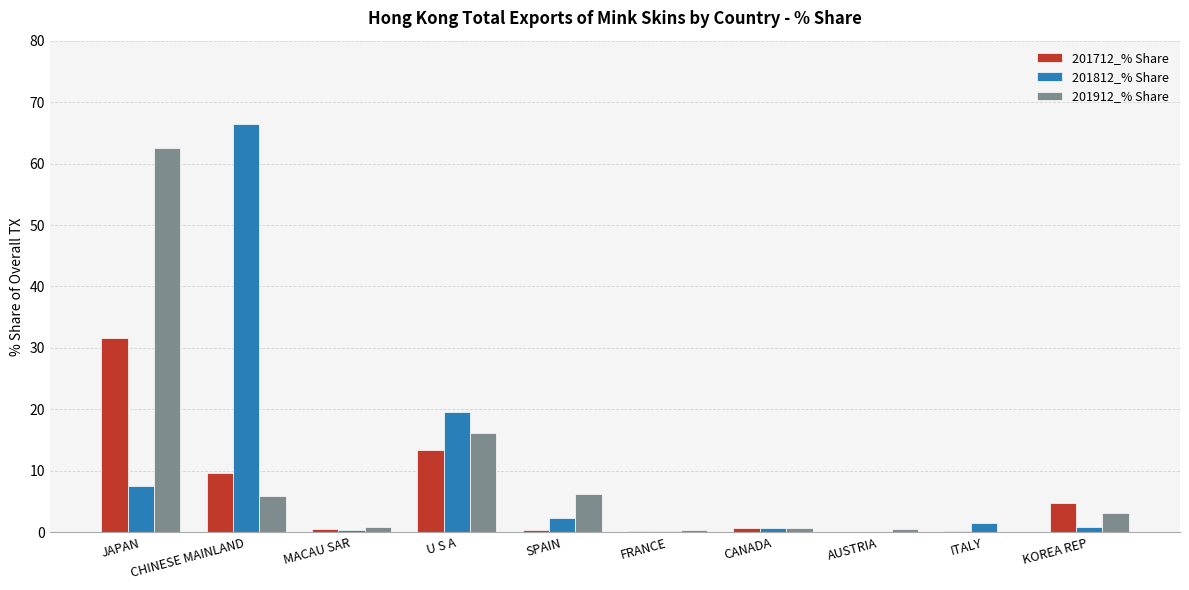

How many distinct data groups are displayed?

3